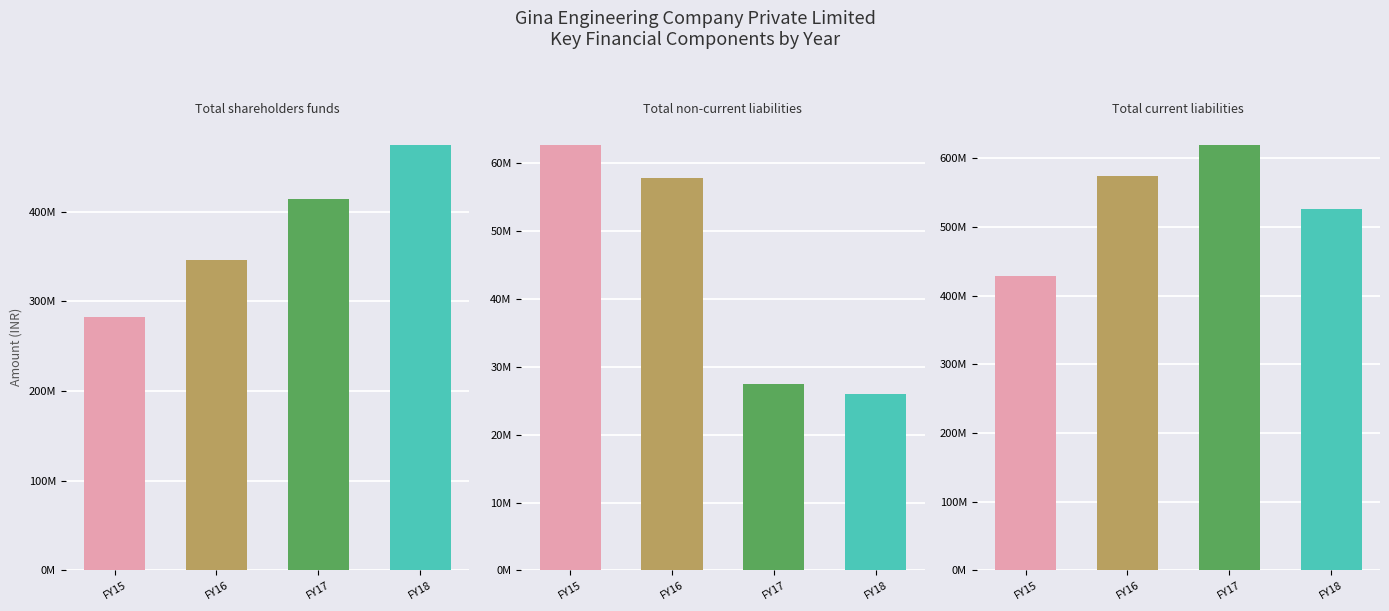

What is the value of the Total non-current liabilities bar at the 4th from the left?

25991168